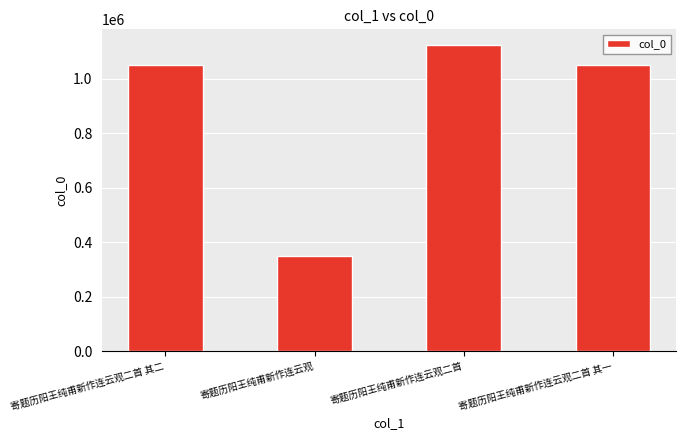

What is the label of the 3rd bar from the left?

寄题历阳王纯甫新作连云观二首